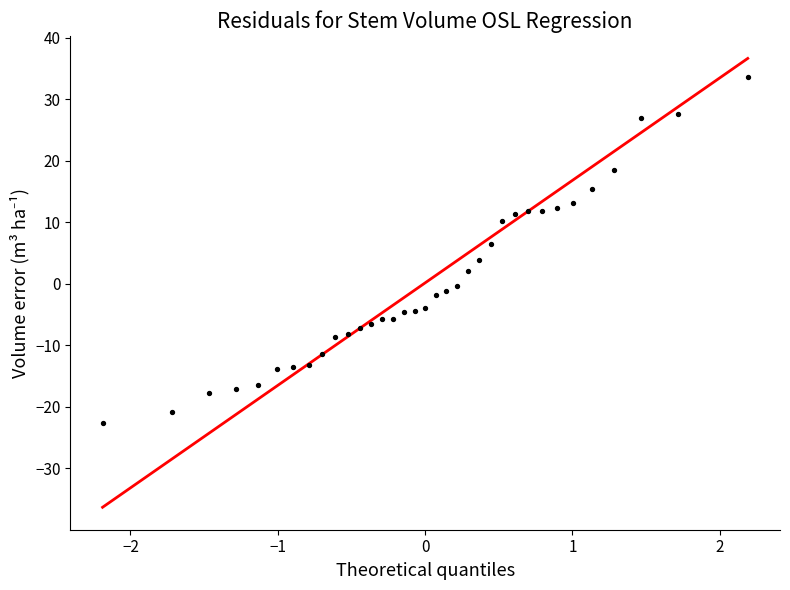

What is the range of Y values (max minus min)?

56.2